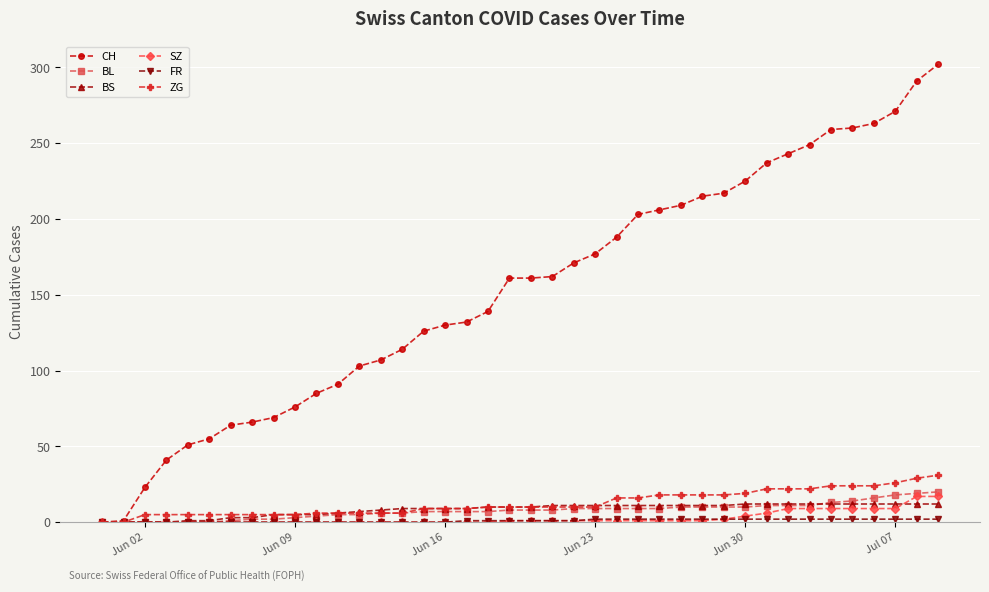

What is the maximum value shown in the chart?

302